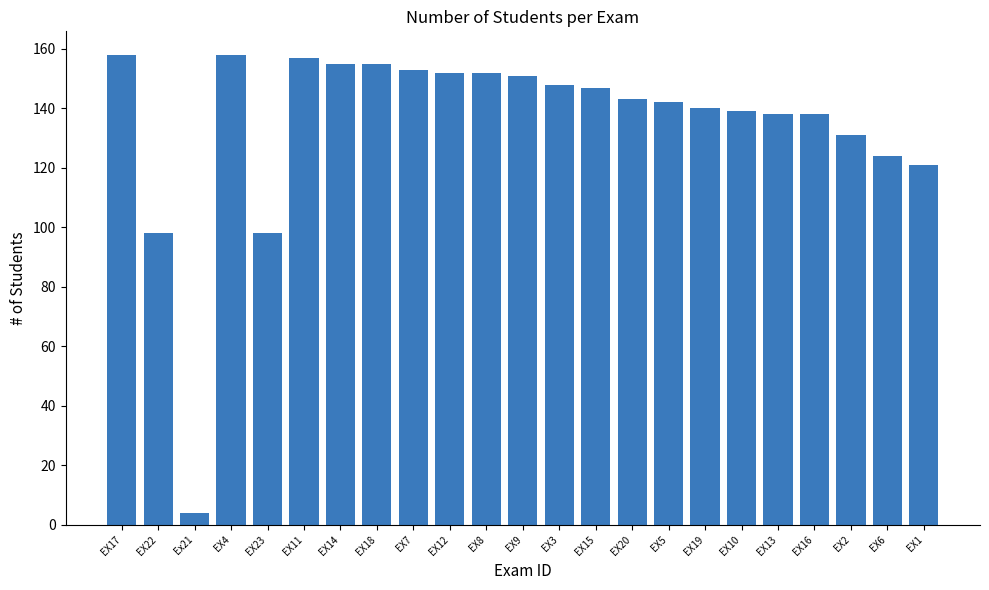

What is the difference between the second highest and minimum values?

154